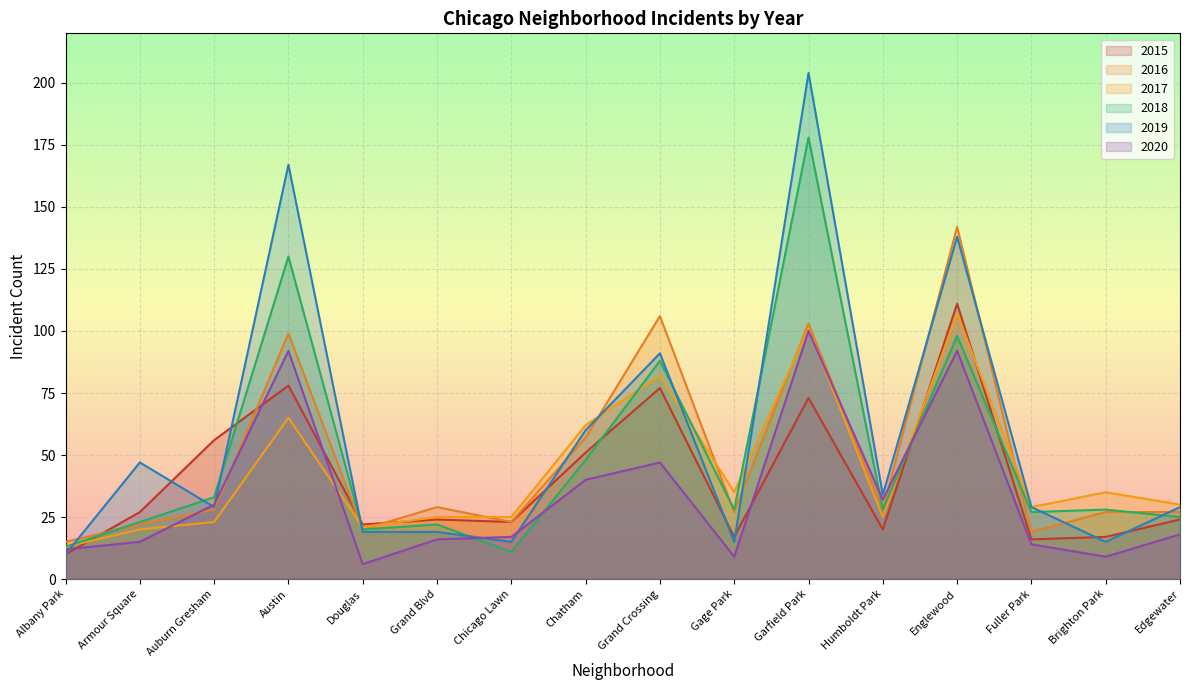

What is the lowest value of the 2015 series?

10